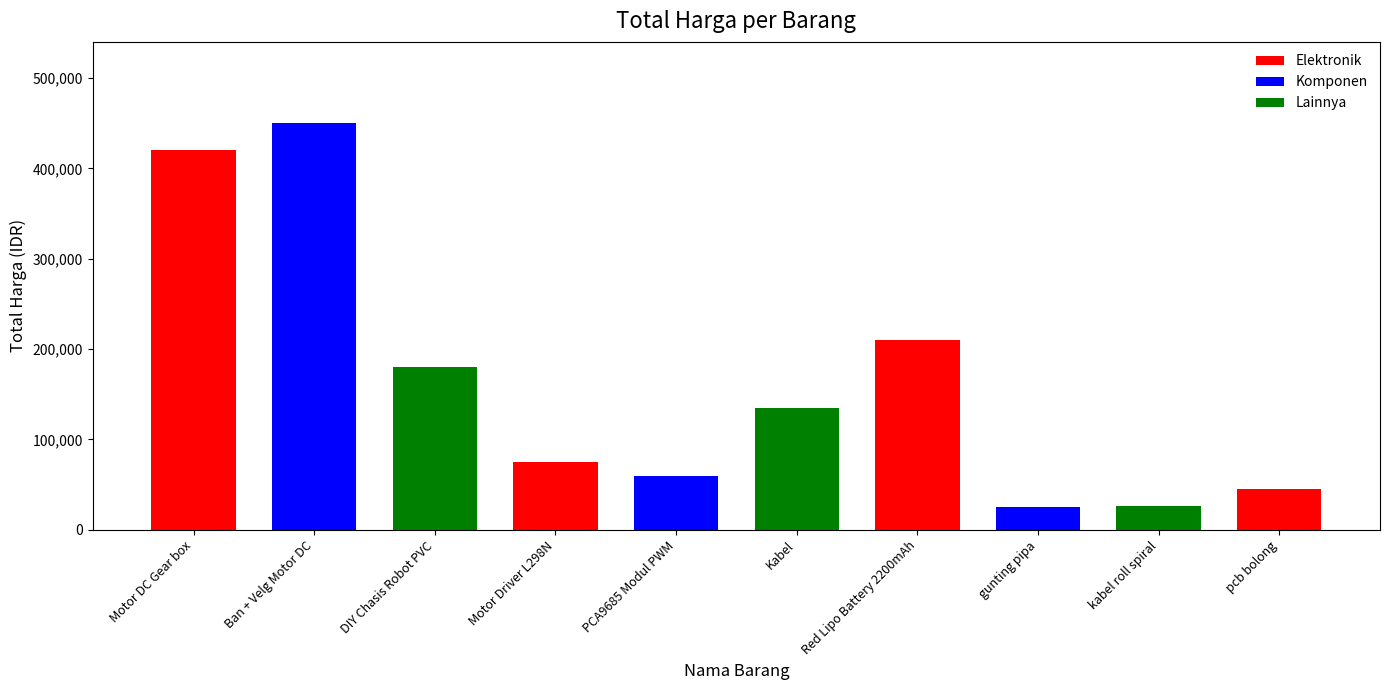

What position from the left is DIY Chasis Robot PVC?

3